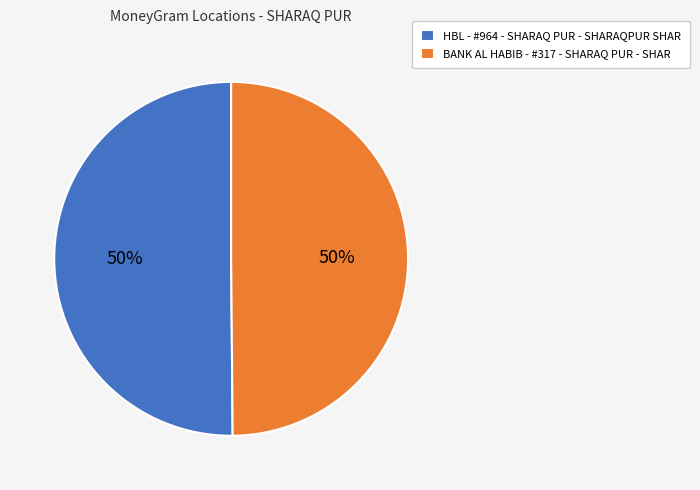

True or false: BANK AL HABIB - #317 - SHARAQ PUR - SHAR accounts for 35% of the total.

False